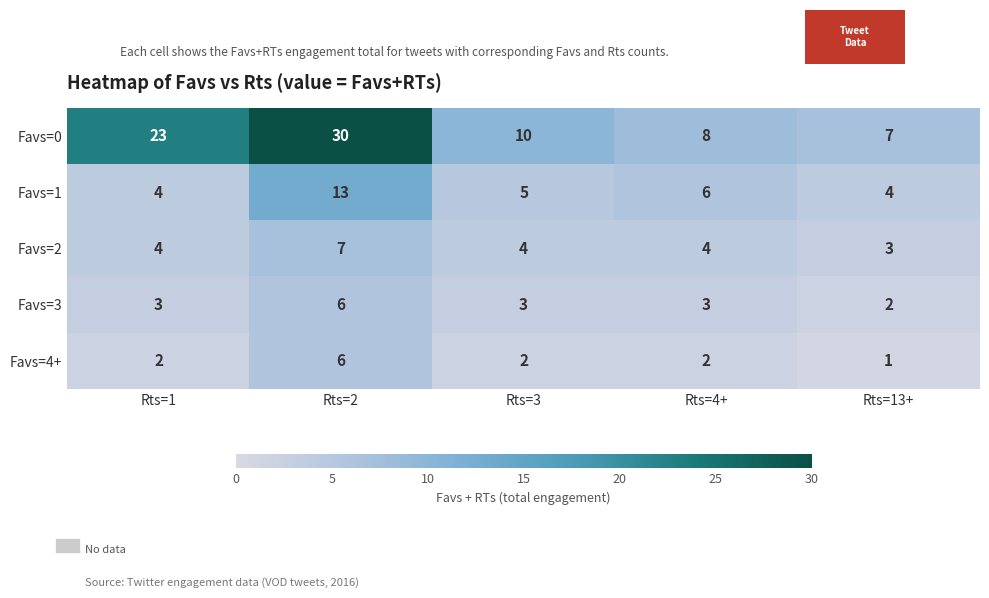

The value of Favs=1 at Rts=4+ is 11. True or false?

False